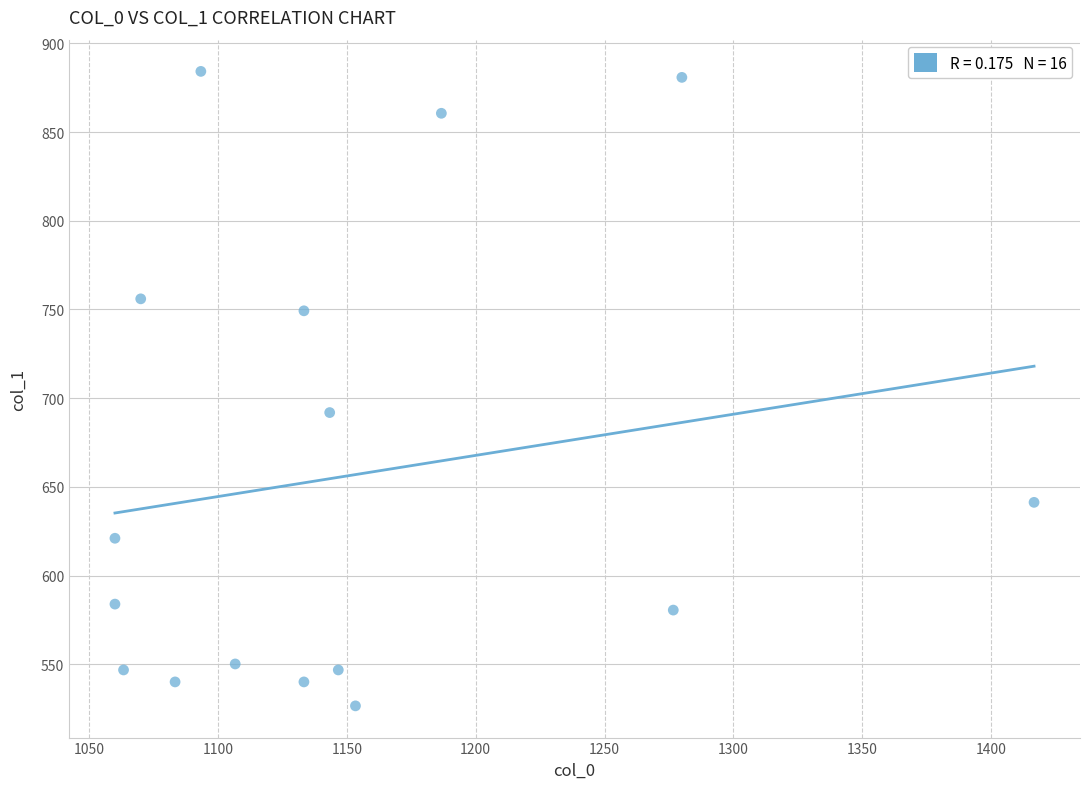

What is the range of X values (max minus min)?

356.7